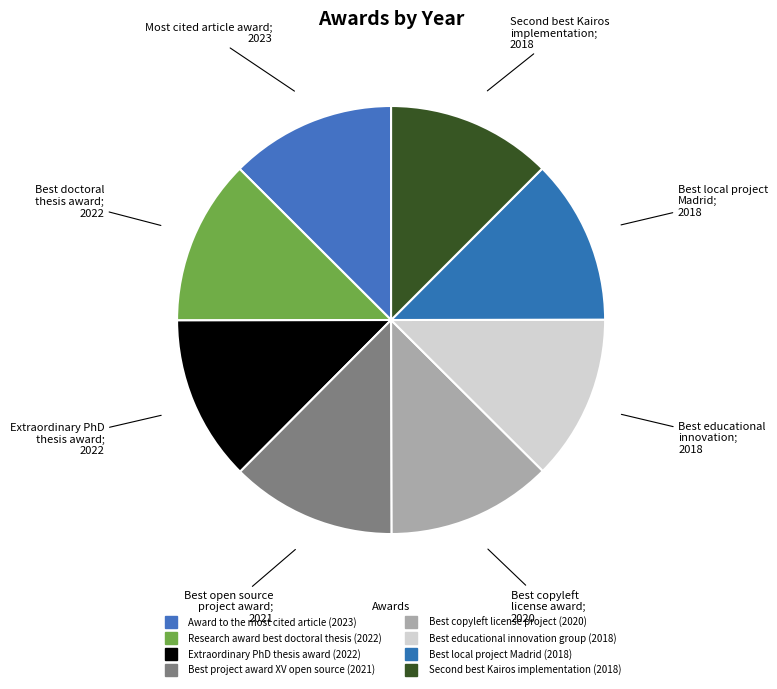

How many slices are in this pie chart?

8